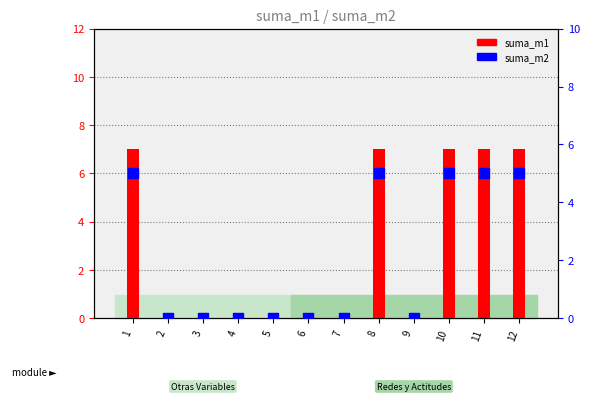

Which series reaches the maximum Y coordinate?

suma_m1